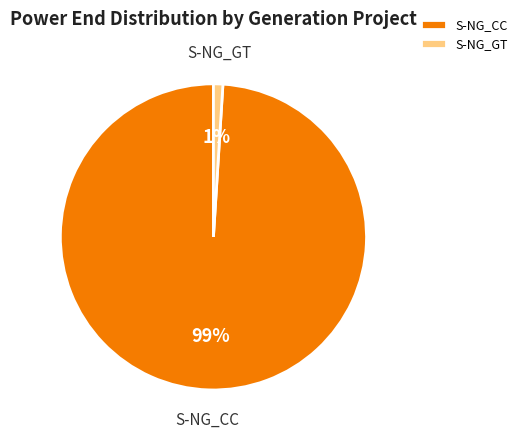

Rank the categories by value from lowest to highest.

S-NG_GT, S-NG_CC